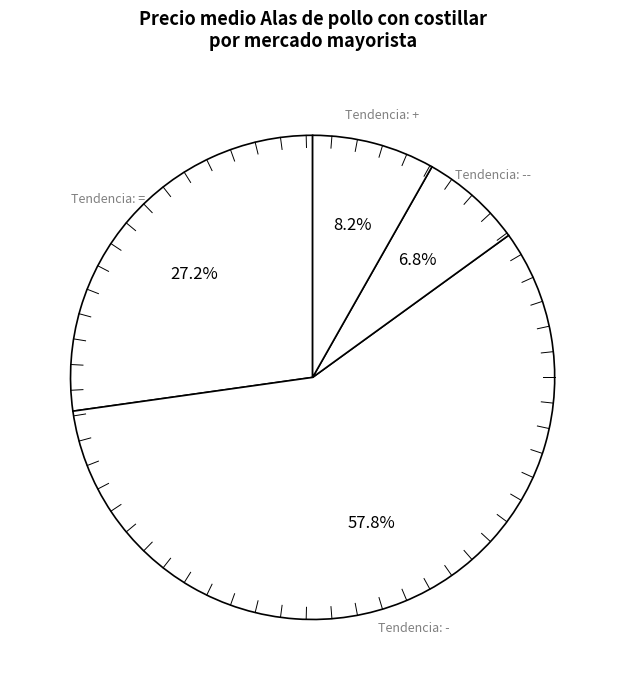

How many segments does this pie chart have?

4